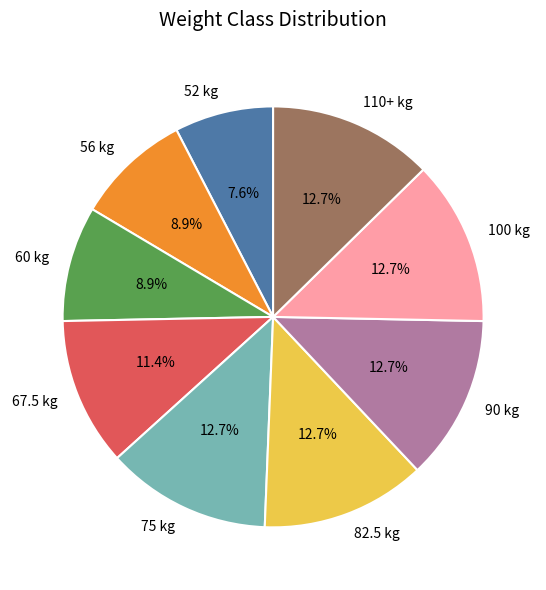

Between 56 and 82.5, which is larger?

82.5